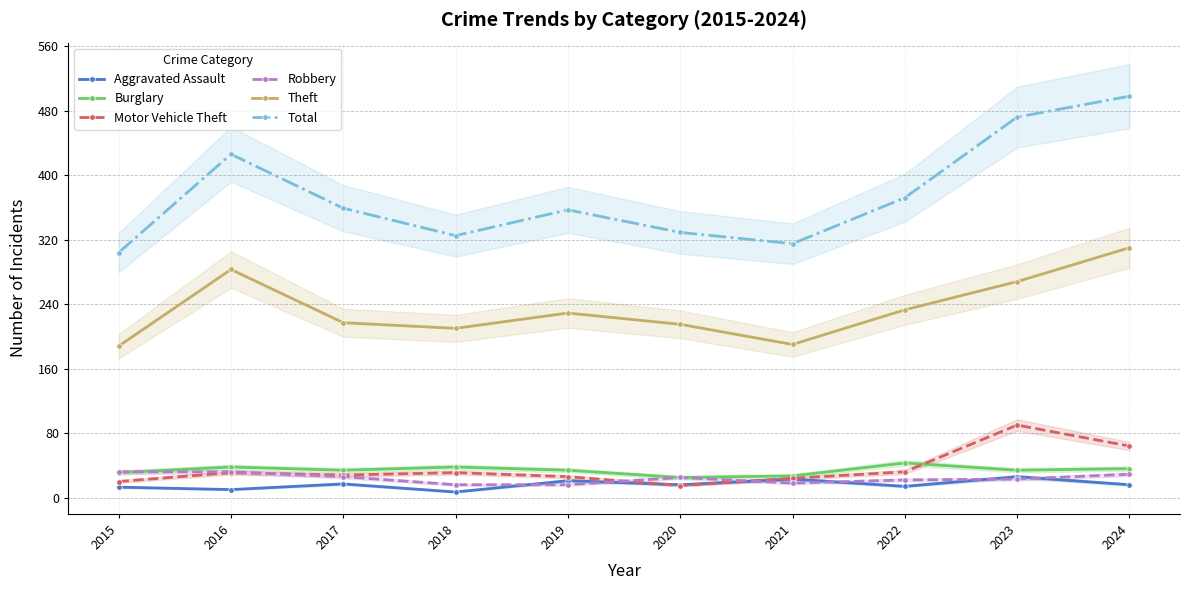

Which series has the largest total across all categories?

Total